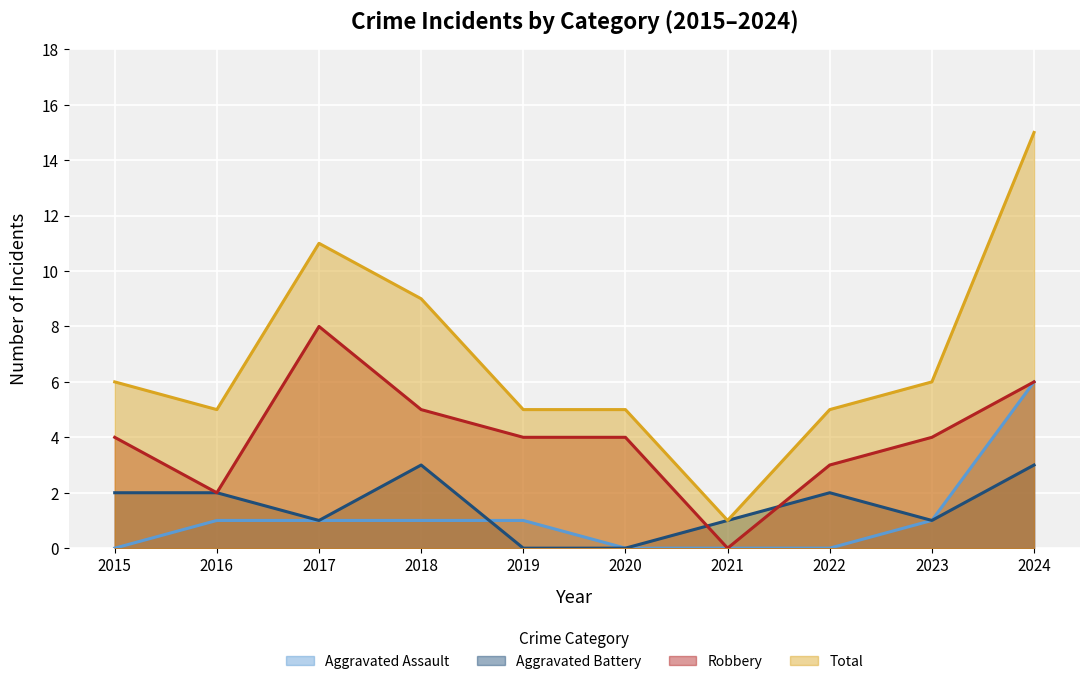

True or false: Total and Robbery cross at least once.

False